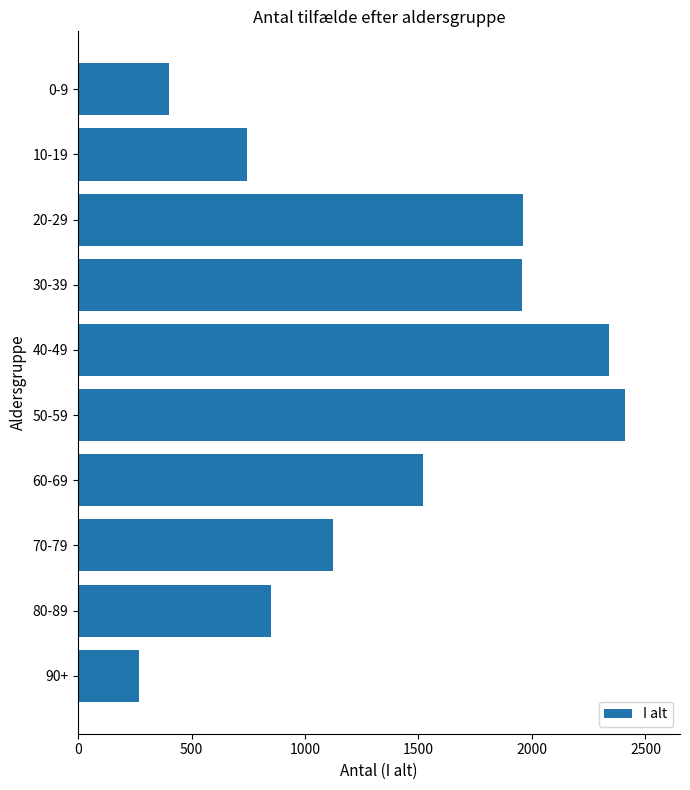

What is the difference between the maximum and minimum values?

2141